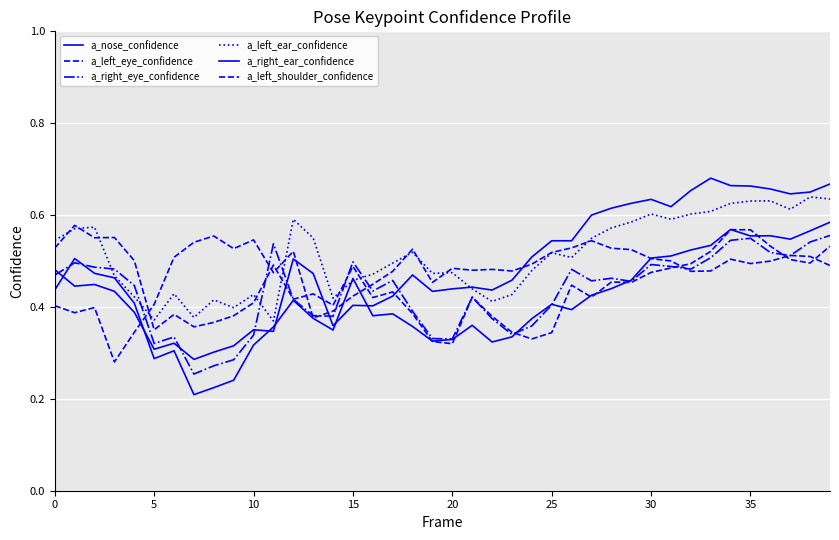

Does the chart display data point markers on the line(s)?

No